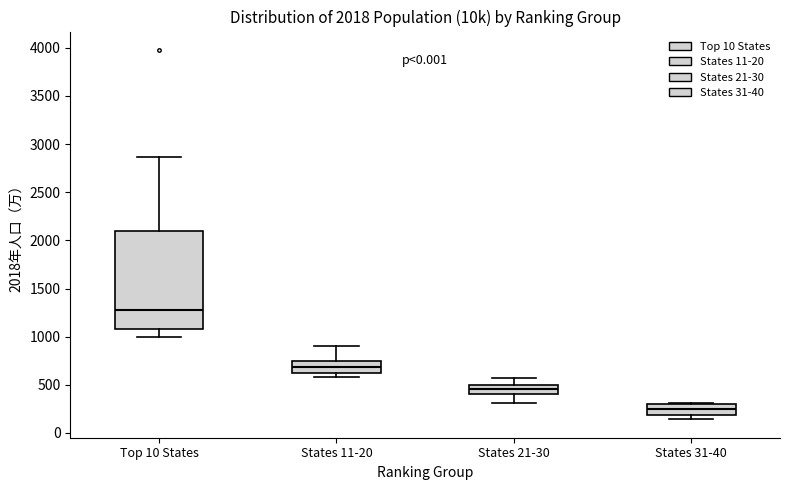

Which box has the highest median line?

Top 10 States